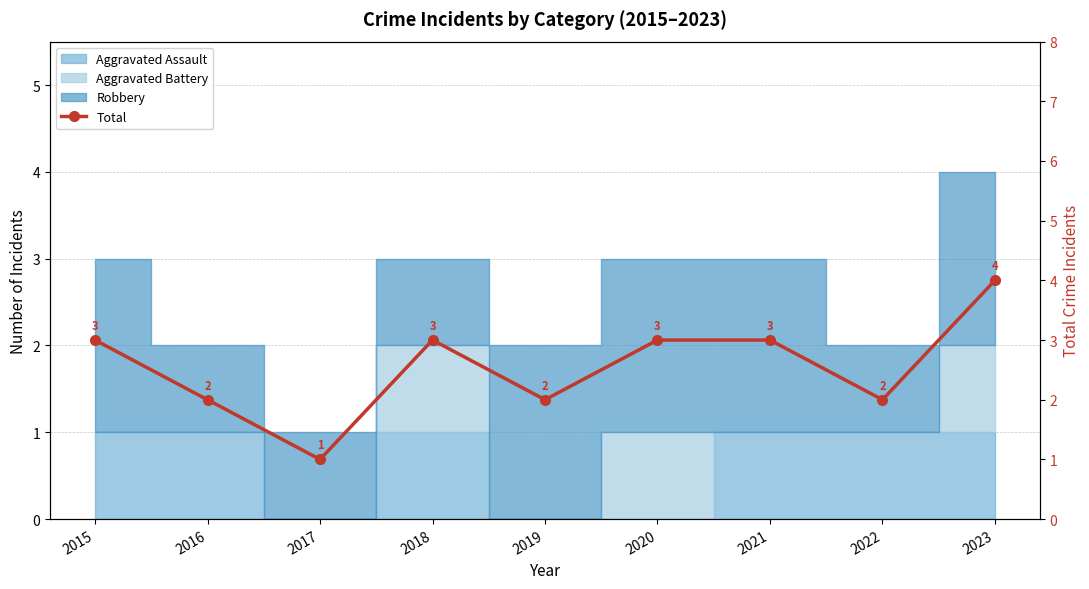

The chart shows a value of 2 at 2022. True or false?

True